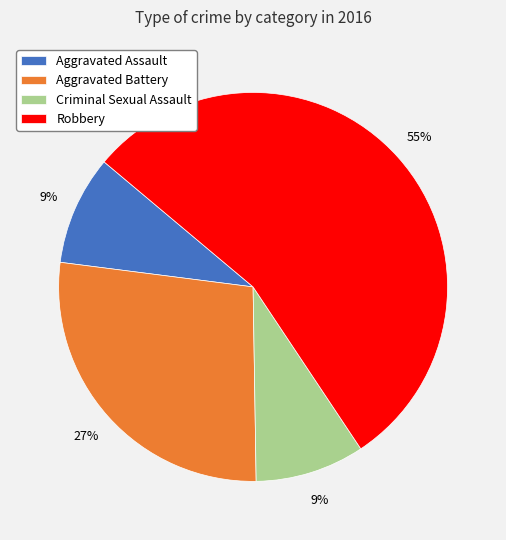

Which category has the biggest portion of the pie?

Robbery